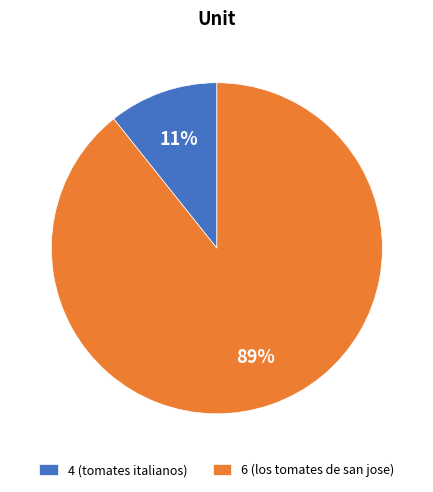

Is the sum of 4 (tomates italianos) and 6 (los tomates de san jose) greater than half?

Yes